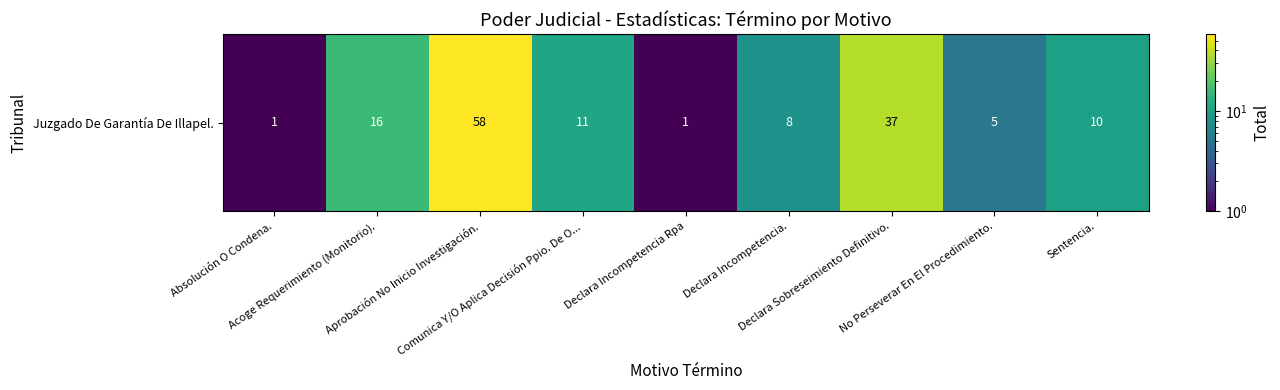

What is the difference between the second highest and minimum values?

36